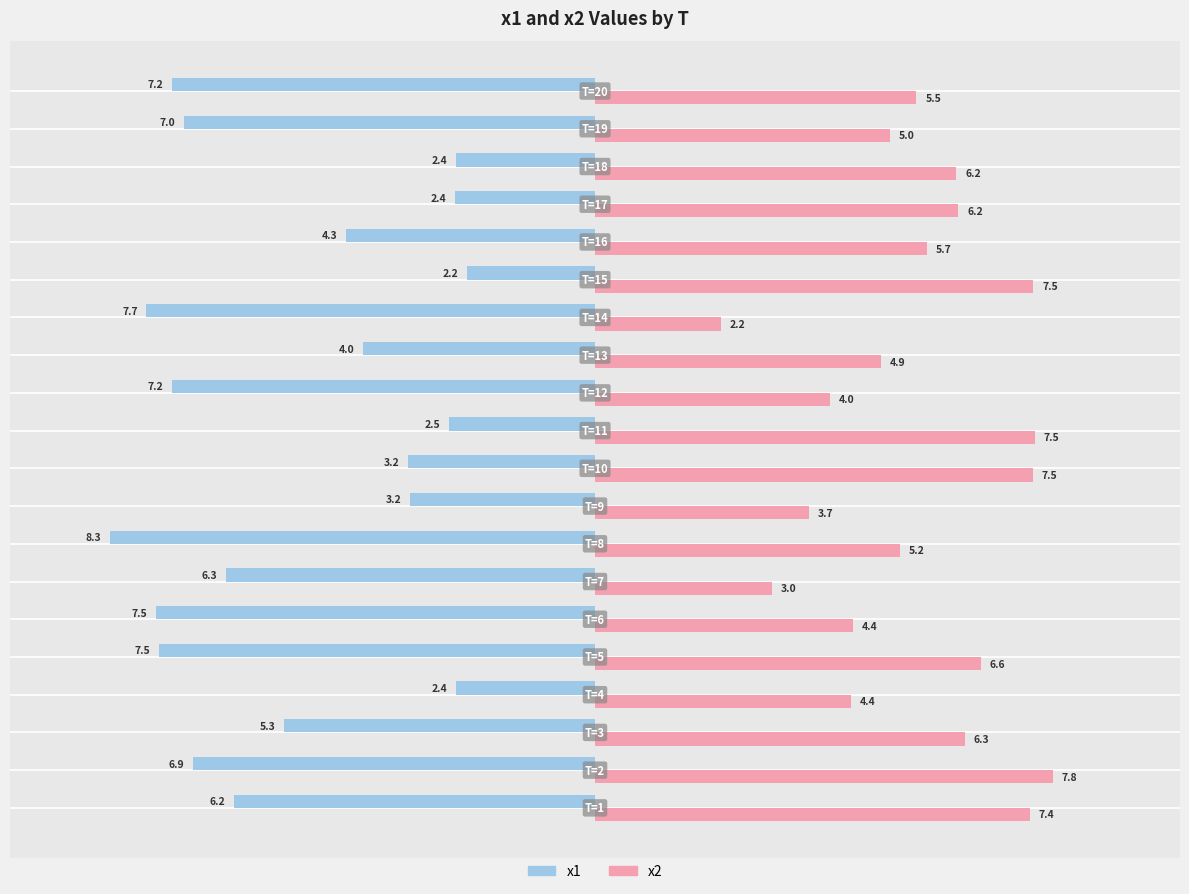

What is the maximum value for x2?

7.8